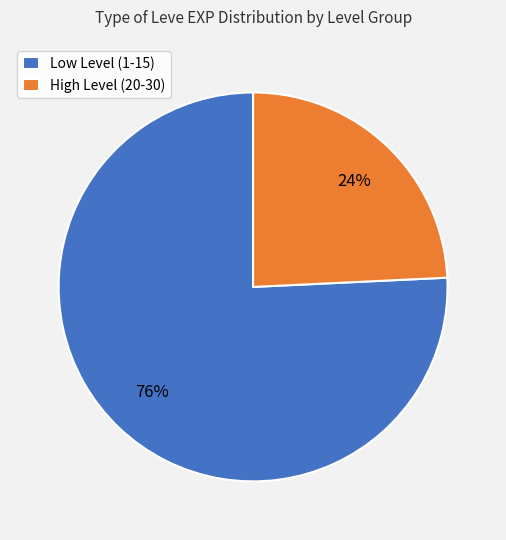

To the nearest percent, what is the average slice percentage?

50%